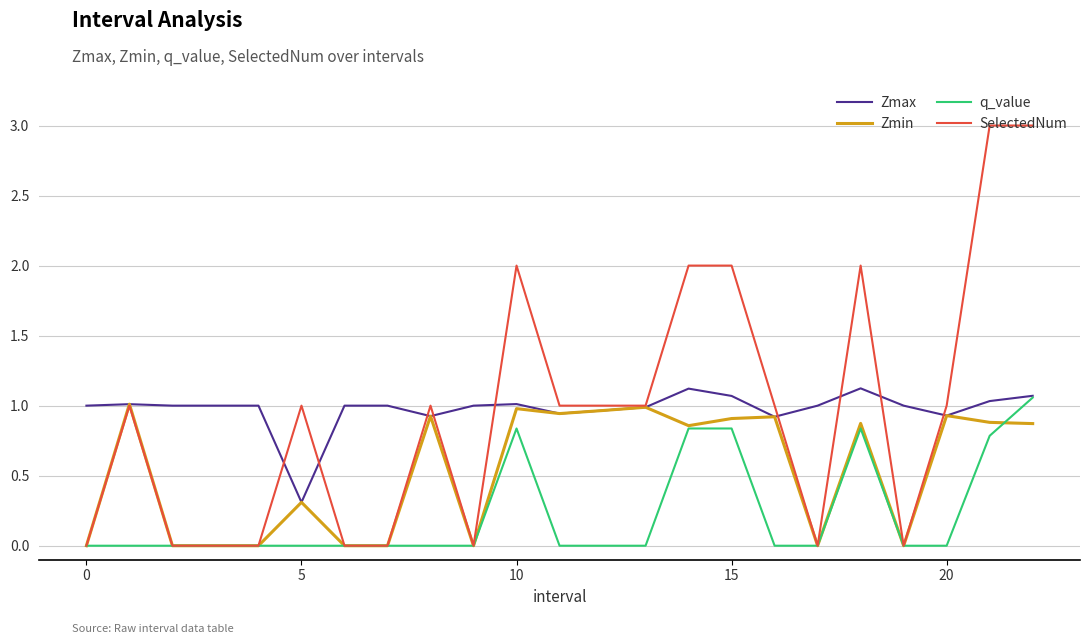

Which series has the largest range (max minus min)?

SelectedNum